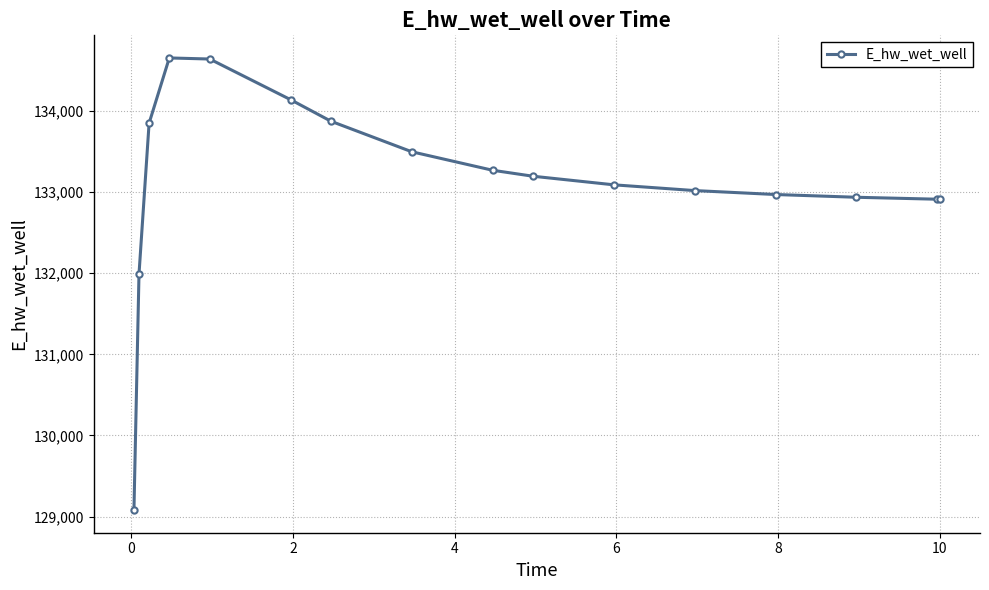

How many data points are less than 133195?

8